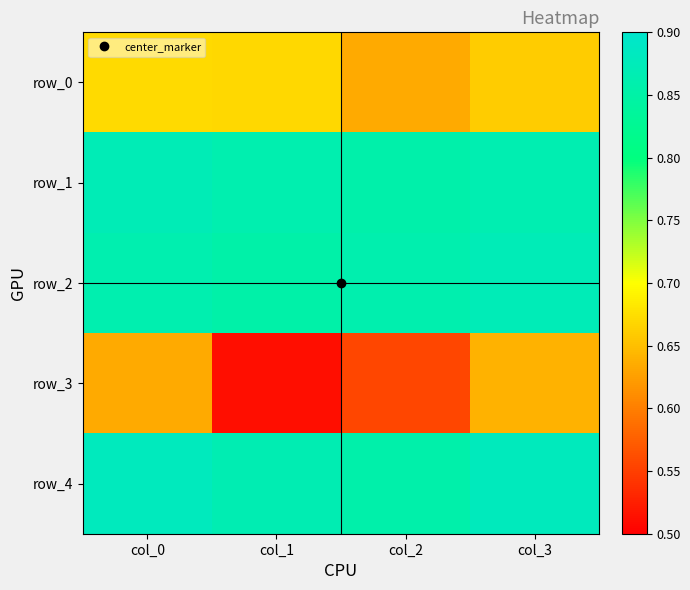

Rank the series by their maximum value, from highest to lowest.

row_4, row_2, row_1, row_0, row_3